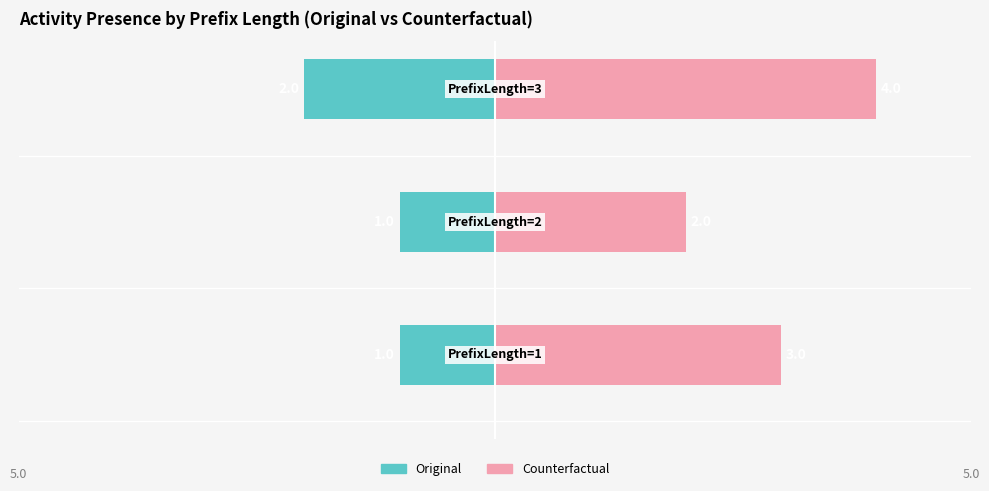

Which series has the largest total across all categories?

Counterfactual